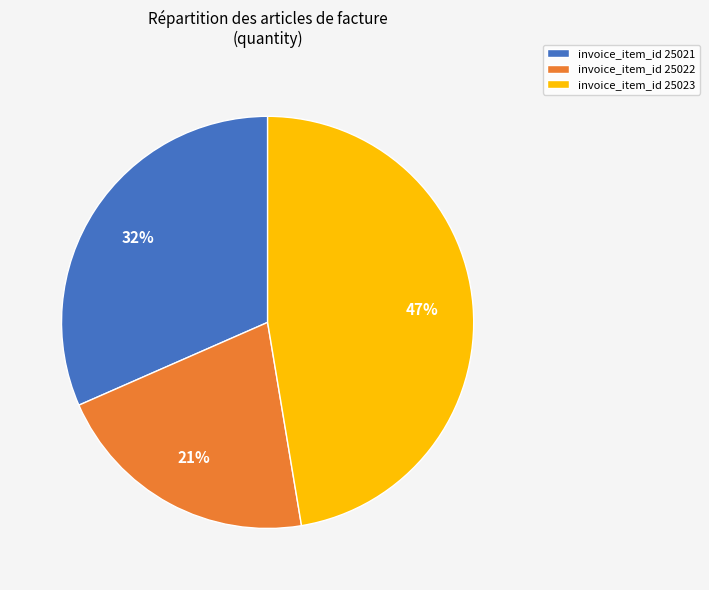

Is there any slice that represents more than half of the pie?

No